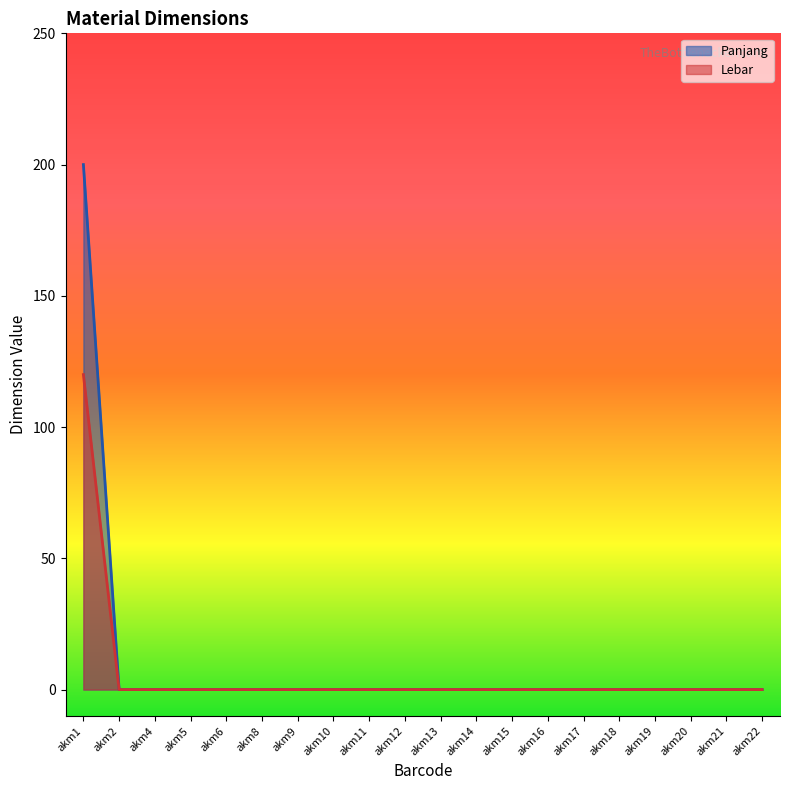

Reading left to right, transcribe all the data shown in this chart.

Panjang: akm1=200	akm2=0	akm4=0	akm5=0	akm6=0	akm8=0	akm9=0	akm10=0	akm11=0	akm12=0	akm13=0	akm14=0	akm15=0	akm16=0	akm17=0	akm18=0	akm19=0	akm20=0	akm21=0	akm22=0
Lebar: akm1=120	akm2=0	akm4=0	akm5=0	akm6=0	akm8=0	akm9=0	akm10=0	akm11=0	akm12=0	akm13=0	akm14=0	akm15=0	akm16=0	akm17=0	akm18=0	akm19=0	akm20=0	akm21=0	akm22=0